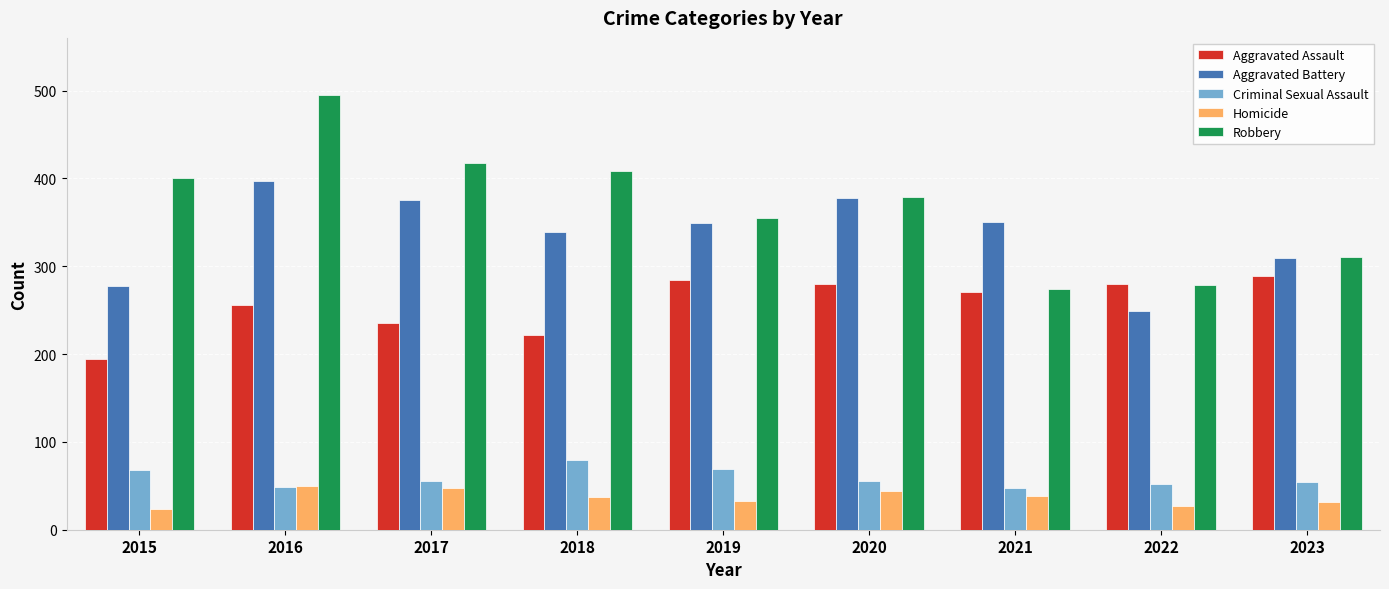

What is the value of the Aggravated Battery bar at the 1st from the left?

278